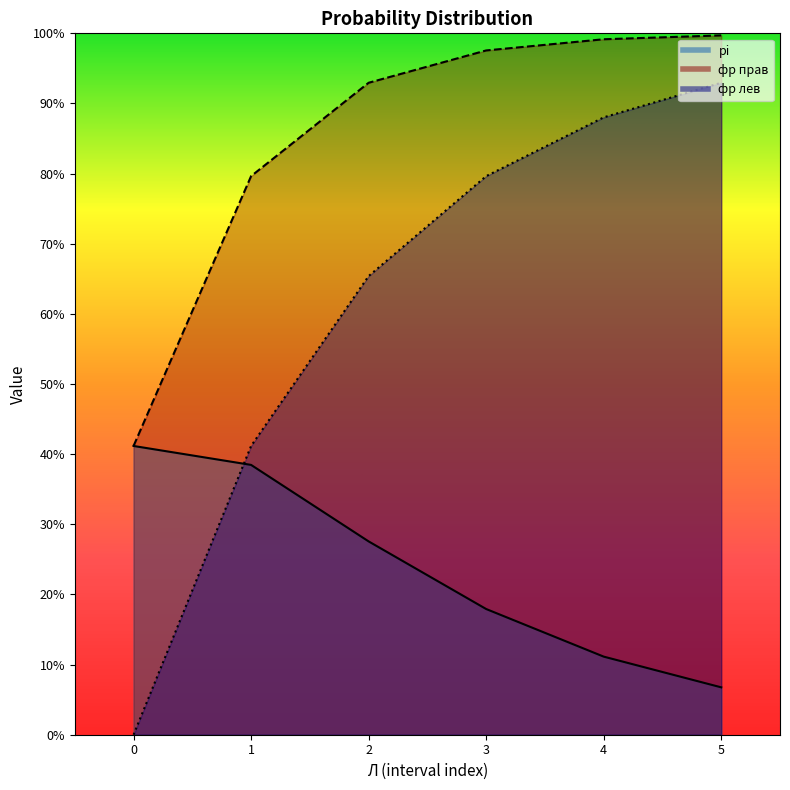

List the series in order of their overall mean, lowest first.

pi, фр лев, фр прав